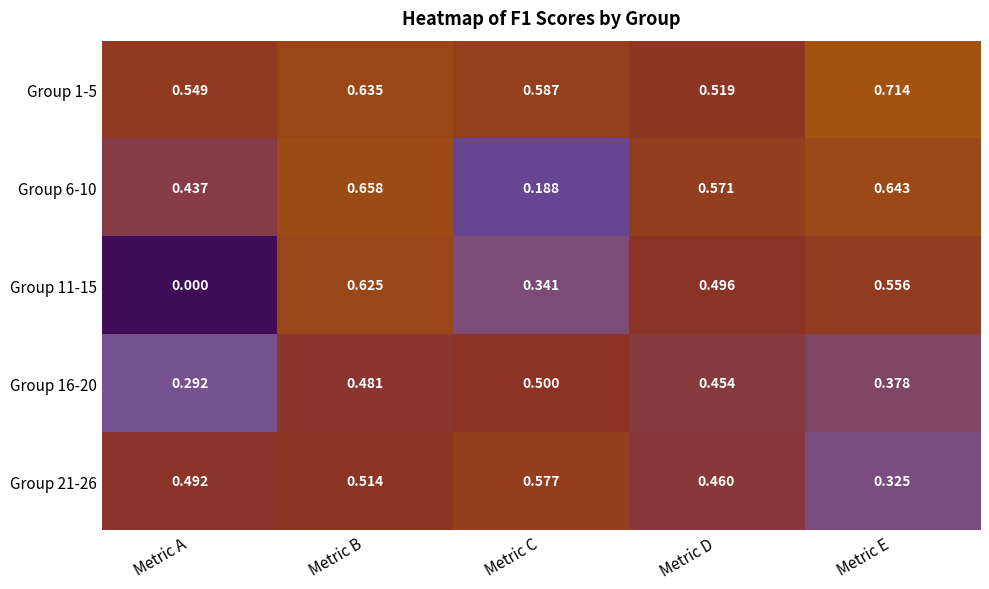

How many categories are shown in the chart?

5